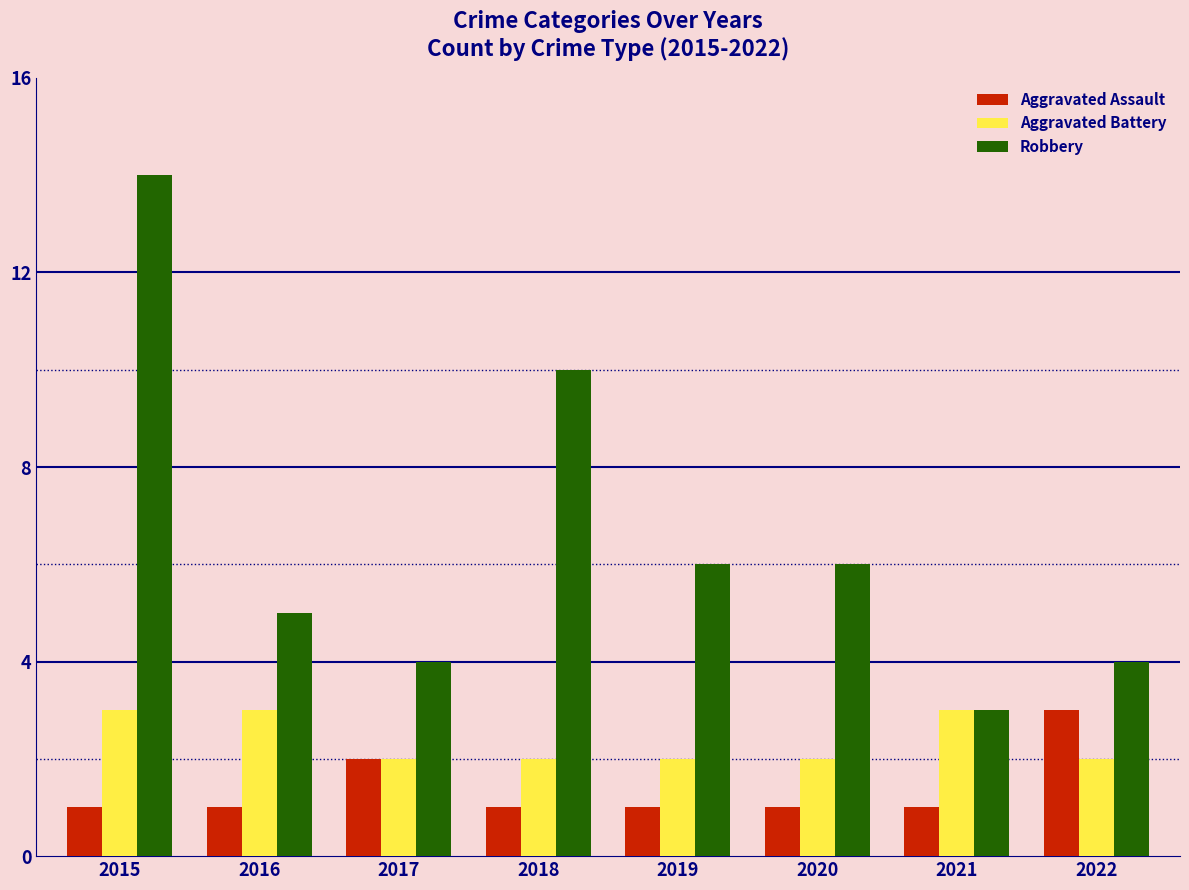

The Aggravated Battery series shows 2 at 2018. True or false?

True